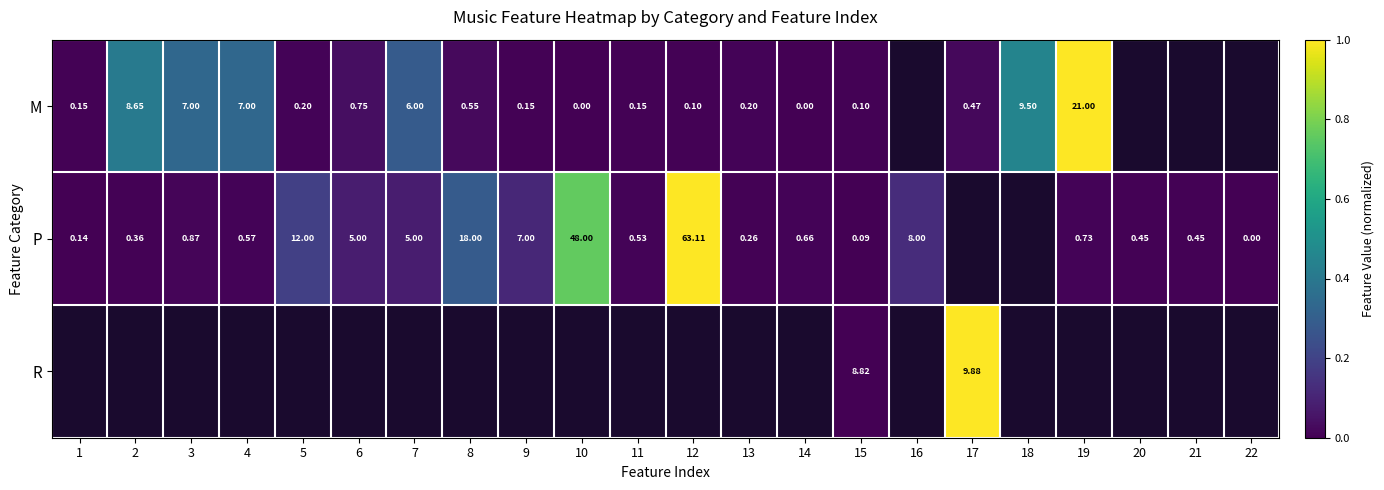

Is it true that M equals 0.0 at 12?

False